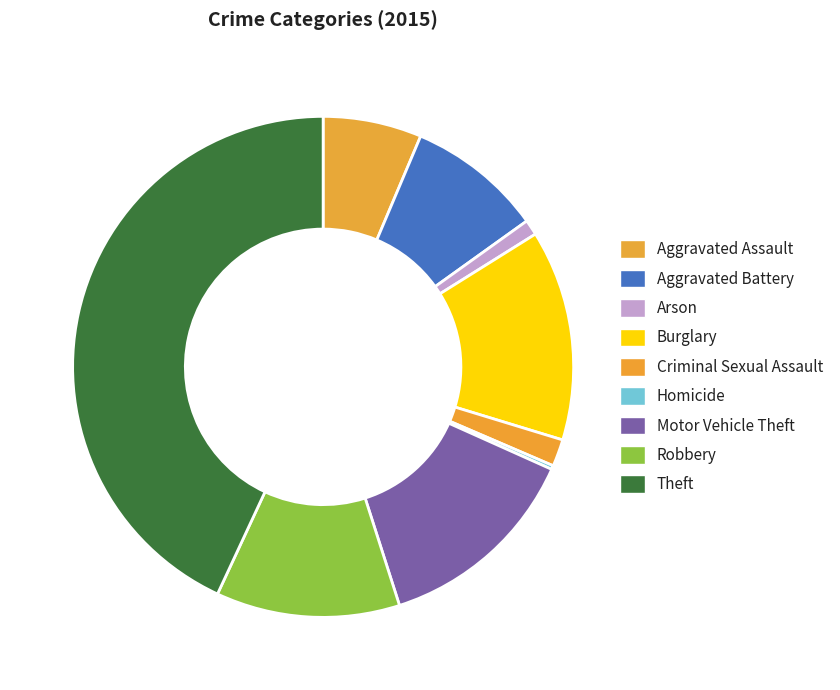

Is Aggravated Assault the majority of the pie?

No